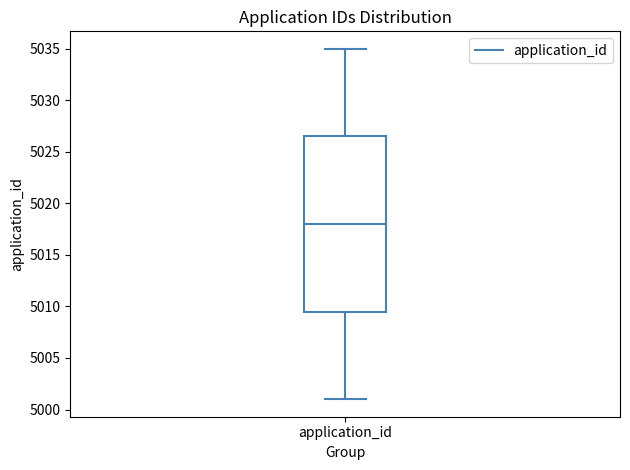

Read this box plot against the y-axis: the position of the median line, the range covered by the box, and the ends of both whiskers. The values are not printed on the chart, so give them approximately, as read against the axis.

median 5018.0, box 5009.5 to 5026.5, whiskers 5001.0 to 5035.0